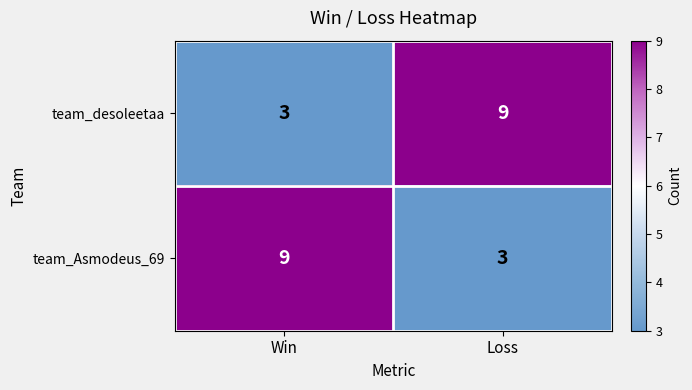

True or false: team_Asmodeus_69 has a value of 4 at Loss.

False